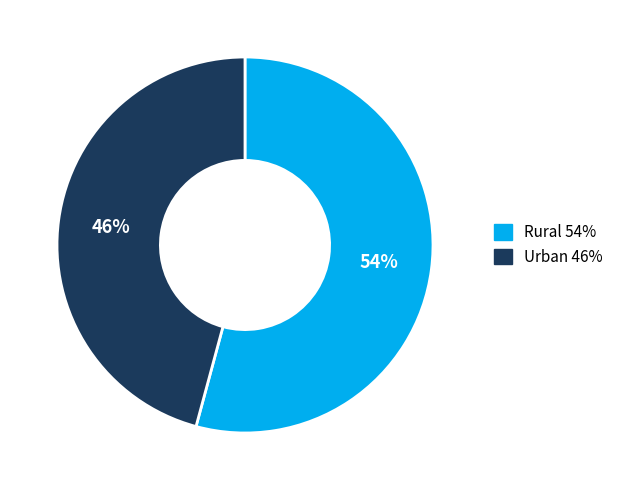

The Urban slice represents 54% of the pie. True or false?

False